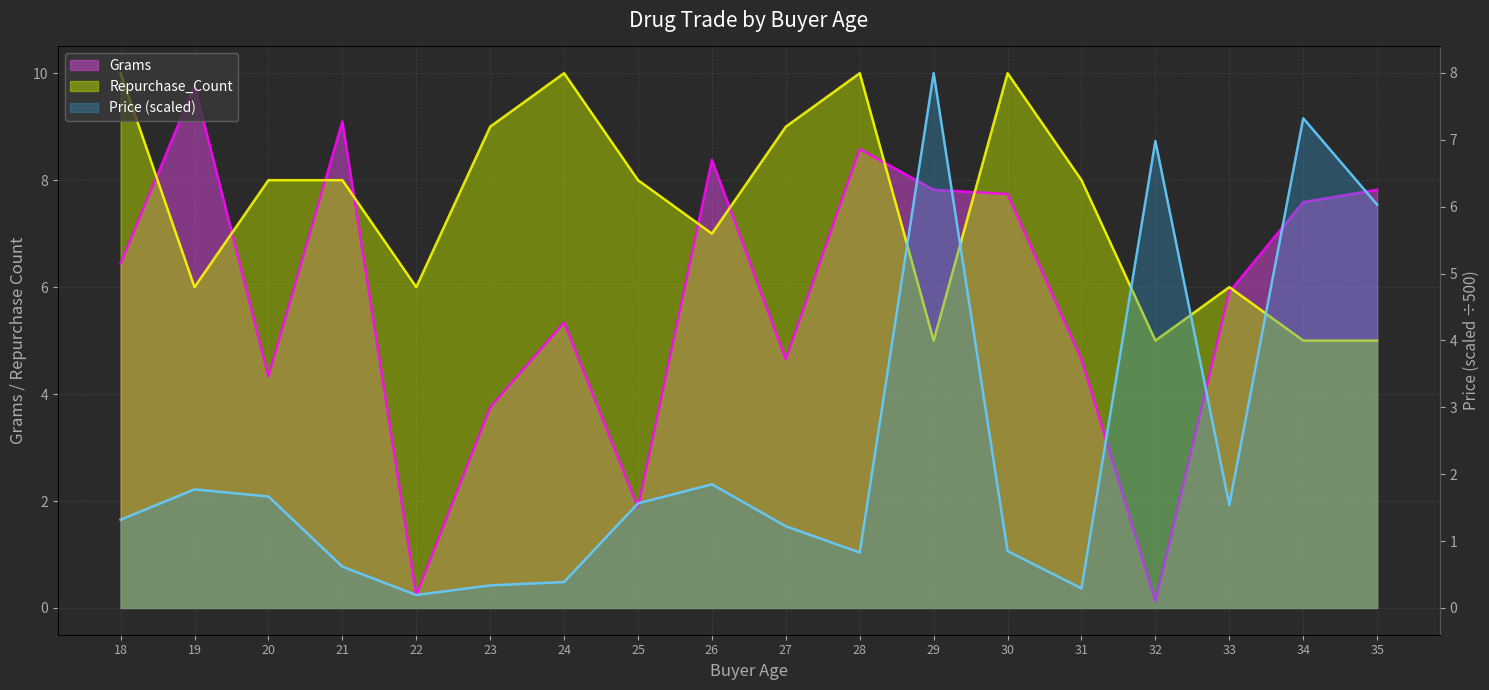

At which category does Grams reach its first local peak?

19